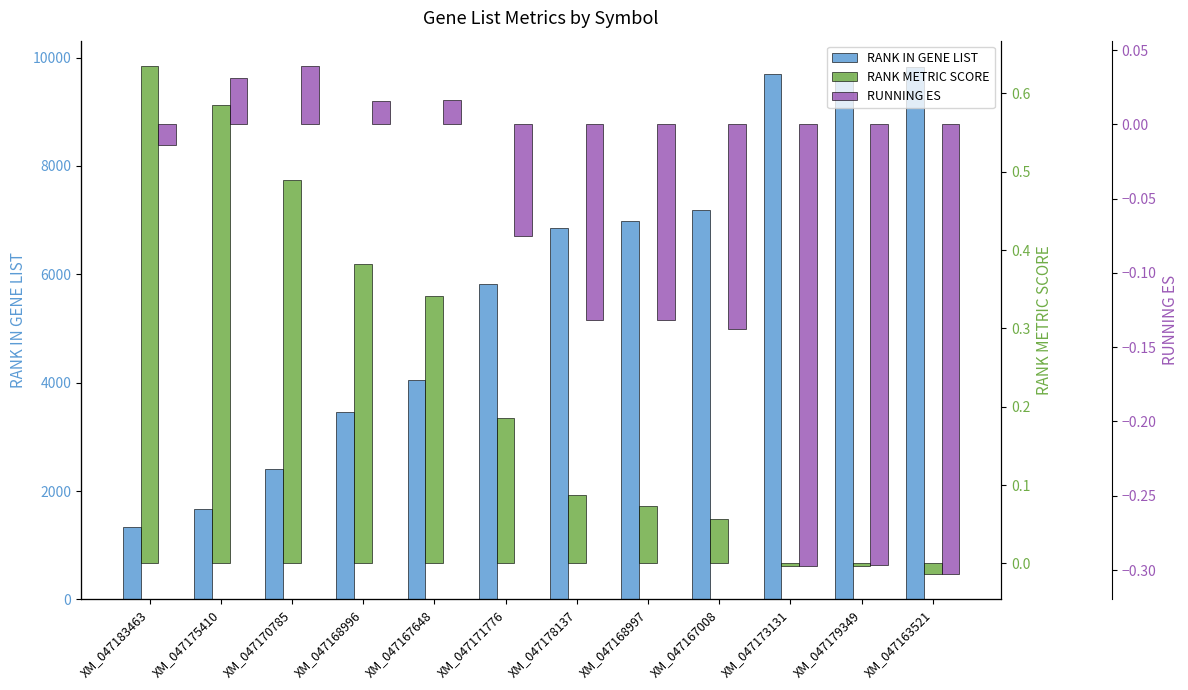

What is the value of the RANK IN GENE LIST bar at the 5th from the left?

4051.0